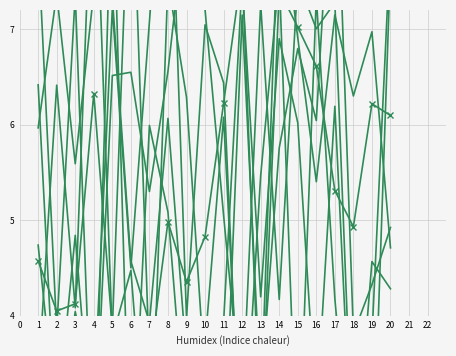

Is the value of x2 at 4 greater than the value of x5 at 15?

No